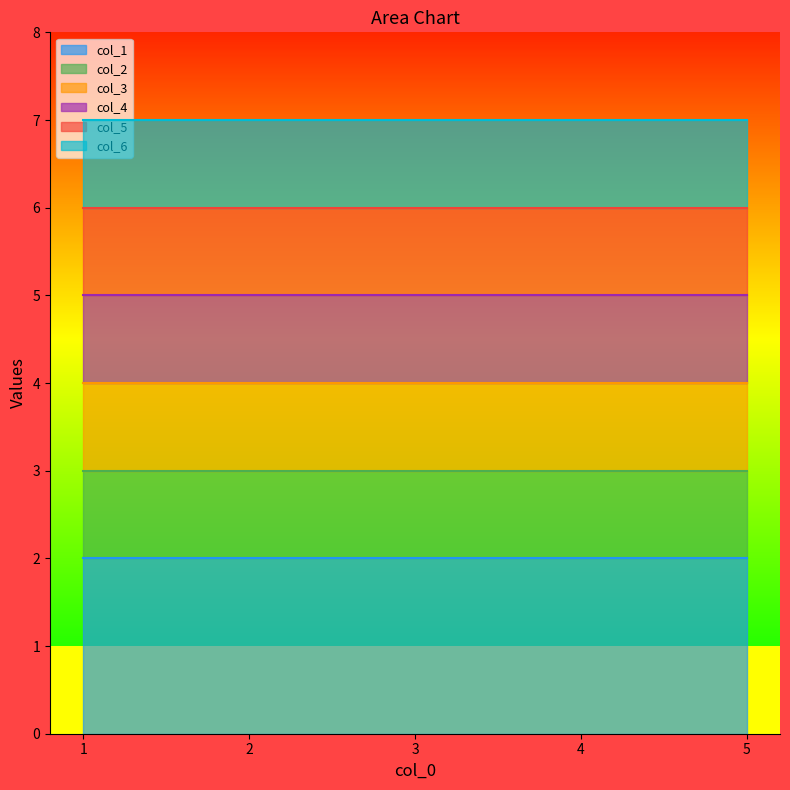

Which series has the largest range (max minus min)?

col_1